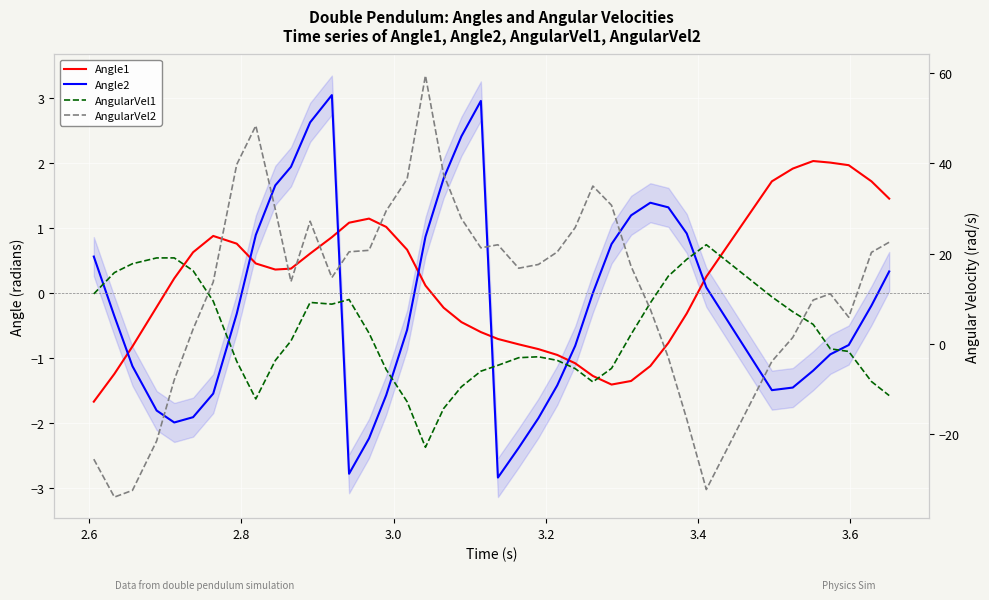

At how many categories does at least one series exceed 30?

7